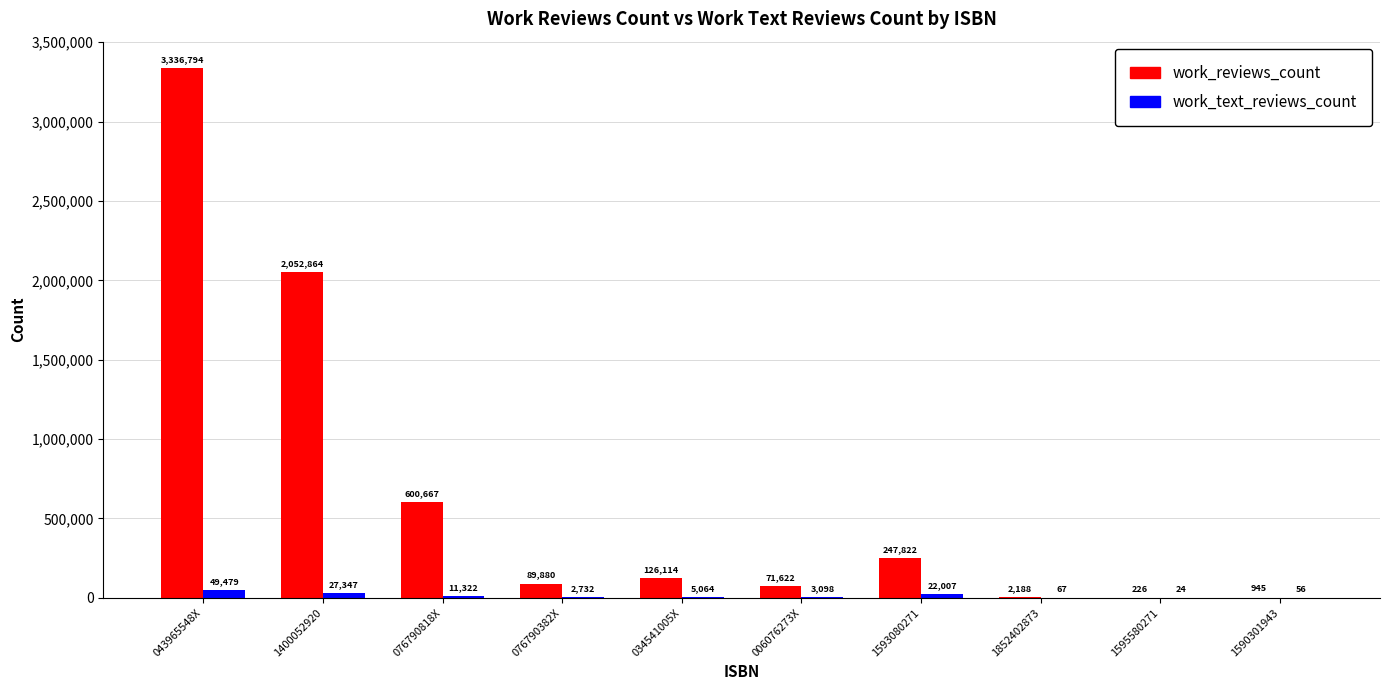

Reading left to right, extract all data points from this chart.

work_reviews_count: 043965548X=3336794	1400052920=2052864	076790818X=600667	076790382X=89880	034541005X=126114	006076273X=71622	1593080271=247822	1852402873=2188	1595580271=226	1590301943=945
work_text_reviews_count: 043965548X=49479	1400052920=27347	076790818X=11322	076790382X=2732	034541005X=5064	006076273X=3098	1593080271=22007	1852402873=67	1595580271=24	1590301943=56